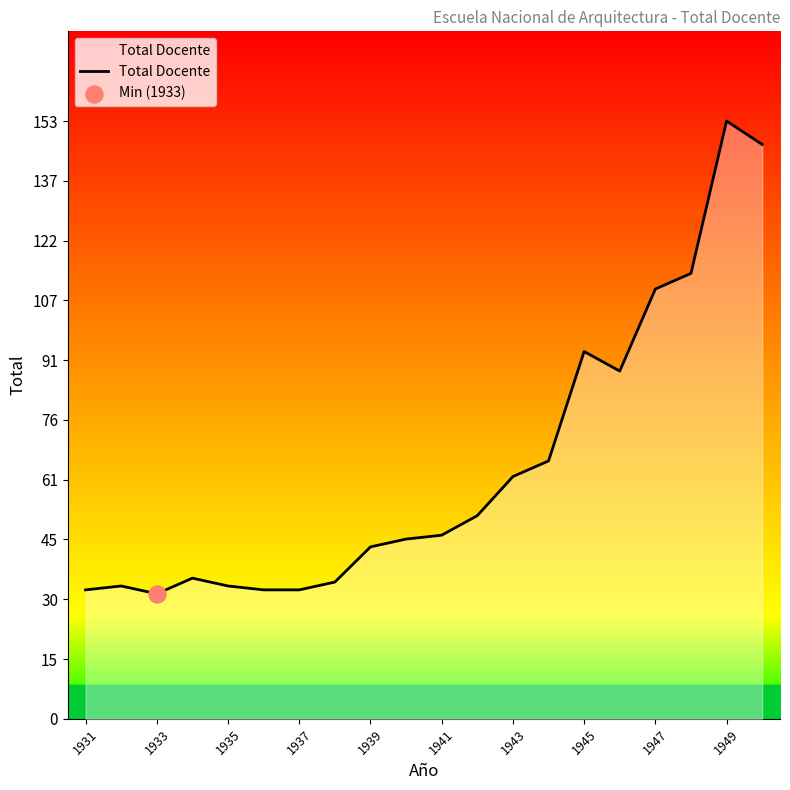

What is the greatest value displayed?

153